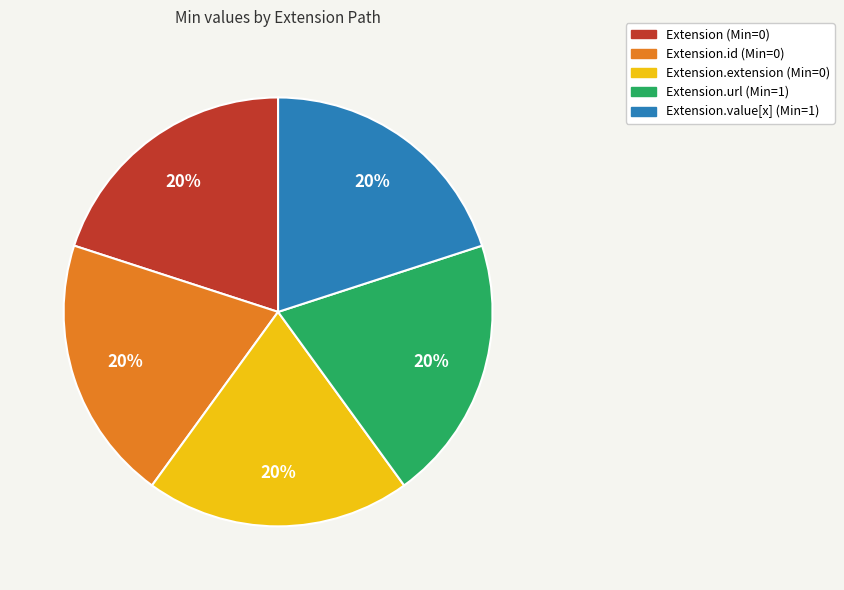

To the nearest percent, what is the average slice percentage?

20%